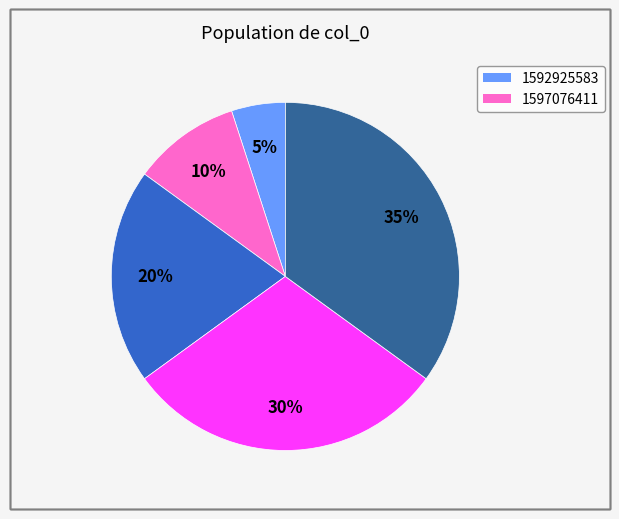

To the nearest percent, what is the average slice percentage?

20%